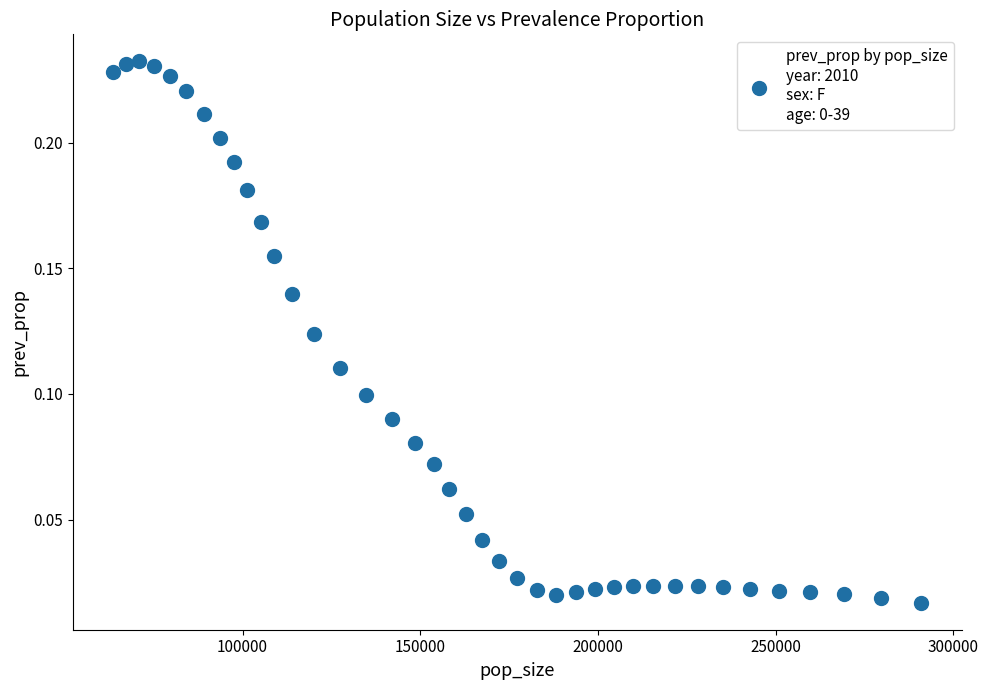

What is the range of X values (max minus min)?

227287.0